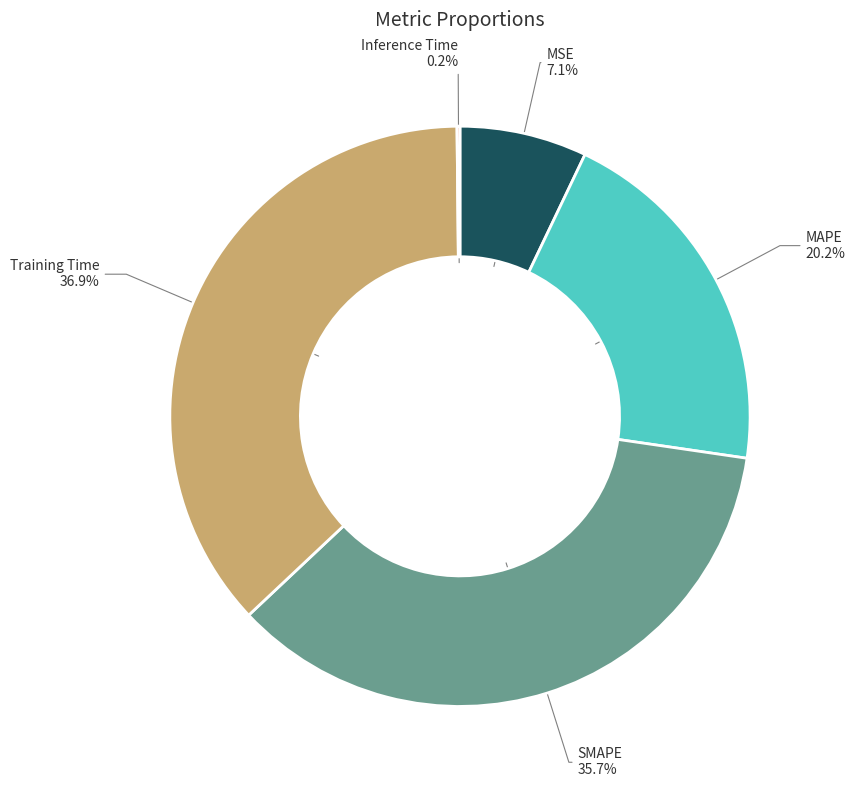

To the nearest percent, what is the difference between the largest and smallest slice percentages?

37%